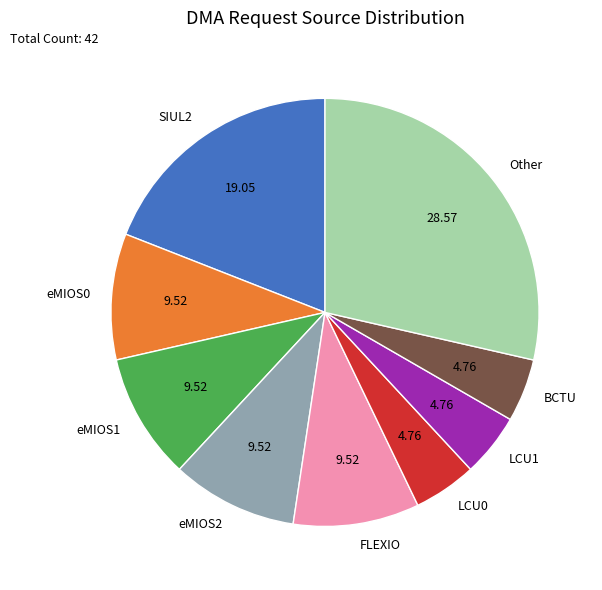

What is the largest slice in the pie chart?

Other